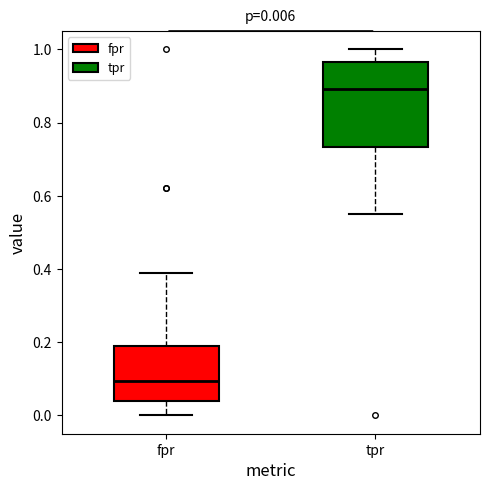

Which box's median line is the highest?

tpr